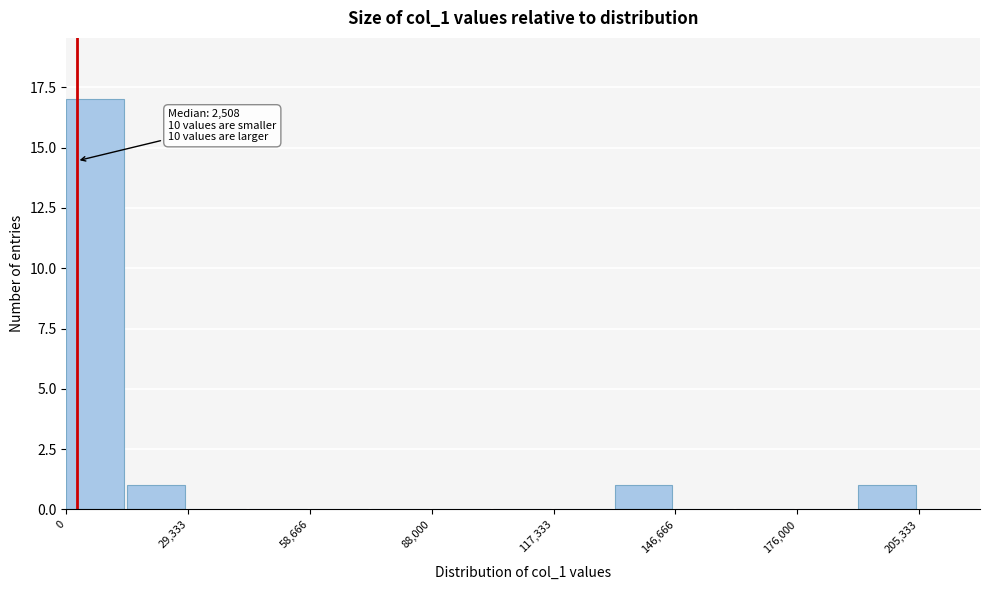

Around what value on the x-axis is the tallest bar? Give the approximate position of its centre, as read against the axis.

5000